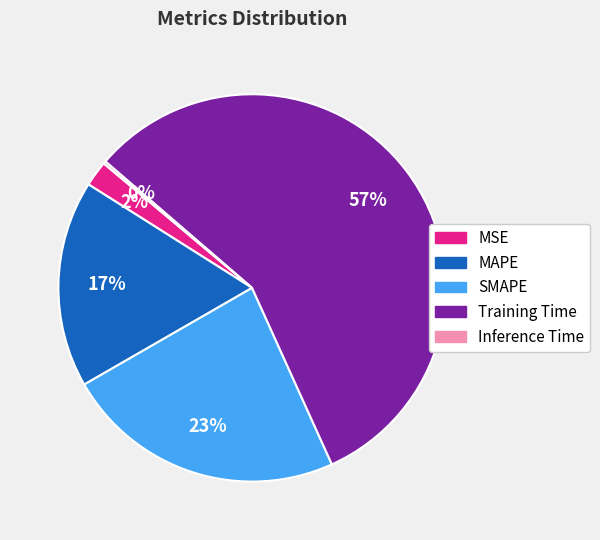

Does Training Time account for over 50% of the chart?

Yes